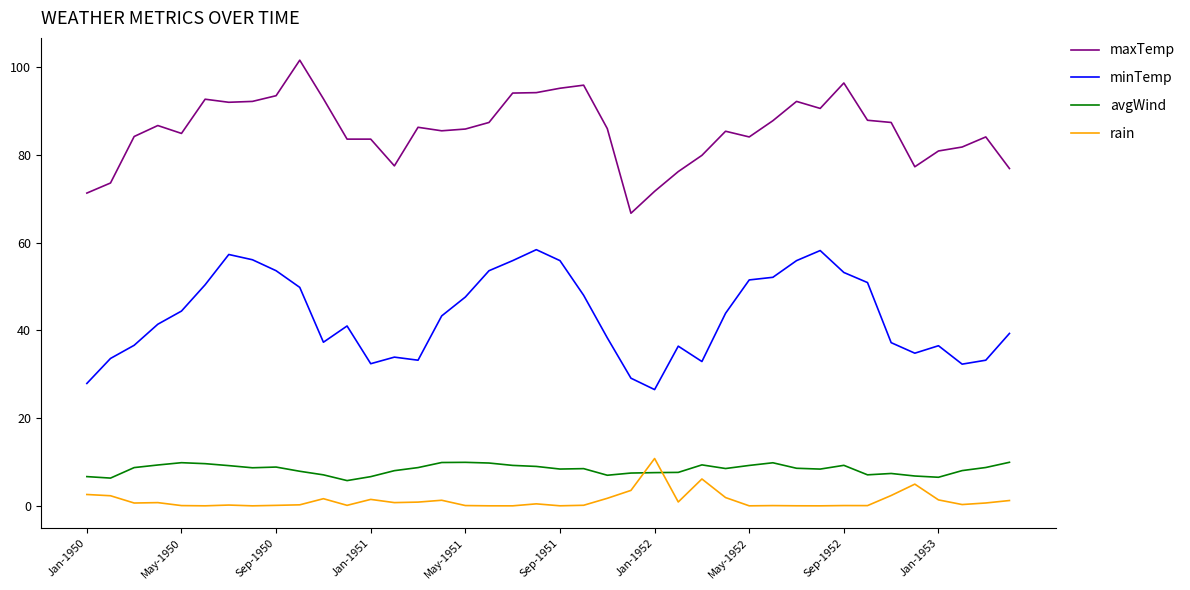

What is the difference between the maximum and minimum values in the minTemp series?

31.9